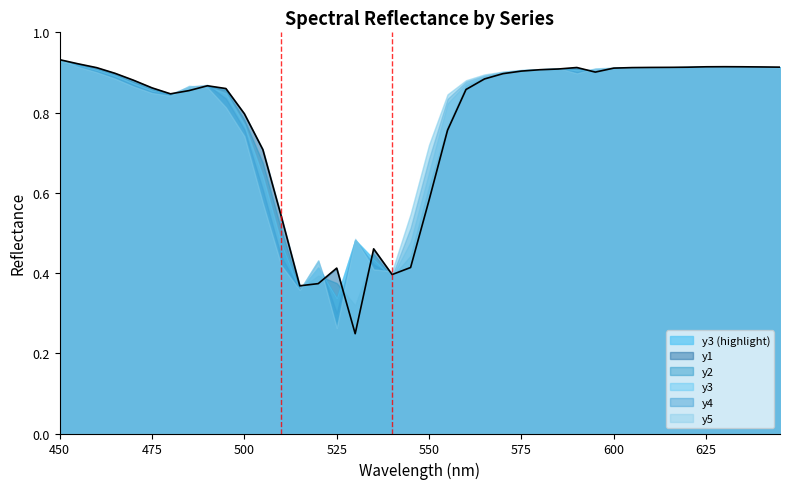

Reading left to right, what are all the values shown in this chart?

y1: 450.0=0.9	455.0=0.9	460.0=0.9	465.0=0.9	470.0=0.9	475.0=0.9	480.0=0.8	485.0=0.9	490.0=0.9	495.0=0.9	500.0=0.8	505.0=0.7	510.0=0.5	515.0=0.4	520.0=0.4	525.0=0.4	530.0=0.2	535.0=0.5	540.0=0.4	545.0=0.4	550.0=0.6	555.0=0.8	560.0=0.9	565.0=0.9	570.0=0.9	575.0=0.9	580.0=0.9	585.0=0.9	590.0=0.9	595.0=0.9	600.0=0.9	605.0=0.9	610.0=0.9	615.0=0.9	620.0=0.9	625.0=0.9	630.0=0.9	635.0=0.9	640.0=0.9	645.0=0.9
y2: 450.0=0.9	455.0=0.9	460.0=0.9	465.0=0.9	470.0=0.9	475.0=0.9	480.0=0.8	485.0=0.9	490.0=0.9	495.0=0.9	500.0=0.8	505.0=0.7	510.0=0.5	515.0=0.4	520.0=0.4	525.0=0.4	530.0=0.3	535.0=0.4	540.0=0.4	545.0=0.4	550.0=0.6	555.0=0.8	560.0=0.9	565.0=0.9	570.0=0.9	575.0=0.9	580.0=0.9	585.0=0.9	590.0=0.9	595.0=0.9	600.0=0.9	605.0=0.9	610.0=0.9	615.0=0.9	620.0=0.9	625.0=0.9	630.0=0.9	635.0=0.9	640.0=0.9	645.0=0.9
y3: 450.0=0.9	455.0=0.9	460.0=0.9	465.0=0.9	470.0=0.9	475.0=0.9	480.0=0.8	485.0=0.9	490.0=0.9	495.0=0.8	500.0=0.8	505.0=0.6	510.0=0.5	515.0=0.4	520.0=0.4	525.0=0.3	530.0=0.5	535.0=0.4	540.0=0.4	545.0=0.5	550.0=0.7	555.0=0.8	560.0=0.9	565.0=0.9	570.0=0.9	575.0=0.9	580.0=0.9	585.0=0.9	590.0=0.9	595.0=0.9	600.0=0.9	605.0=0.9	610.0=0.9	615.0=0.9	620.0=0.9	625.0=0.9	630.0=0.9	635.0=0.9	640.0=0.9	645.0=0.9
y4: 450.0=0.9	455.0=0.9	460.0=0.9	465.0=0.9	470.0=0.9	475.0=0.9	480.0=0.8	485.0=0.9	490.0=0.9	495.0=0.8	500.0=0.8	505.0=0.6	510.0=0.4	515.0=0.4	520.0=0.4	525.0=0.3	530.0=0.5	535.0=0.4	540.0=0.4	545.0=0.5	550.0=0.7	555.0=0.8	560.0=0.9	565.0=0.9	570.0=0.9	575.0=0.9	580.0=0.9	585.0=0.9	590.0=0.9	595.0=0.9	600.0=0.9	605.0=0.9	610.0=0.9	615.0=0.9	620.0=0.9	625.0=0.9	630.0=0.9	635.0=0.9	640.0=0.9	645.0=0.9
y5: 450.0=0.9	455.0=0.9	460.0=0.9	465.0=0.9	470.0=0.9	475.0=0.8	480.0=0.8	485.0=0.9	490.0=0.9	495.0=0.8	500.0=0.7	505.0=0.6	510.0=0.4	515.0=0.4	520.0=0.4	525.0=0.3	530.0=0.5	535.0=0.4	540.0=0.4	545.0=0.5	550.0=0.7	555.0=0.8	560.0=0.9	565.0=0.9	570.0=0.9	575.0=0.9	580.0=0.9	585.0=0.9	590.0=0.9	595.0=0.9	600.0=0.9	605.0=0.9	610.0=0.9	615.0=0.9	620.0=0.9	625.0=0.9	630.0=0.9	635.0=0.9	640.0=0.9	645.0=0.9